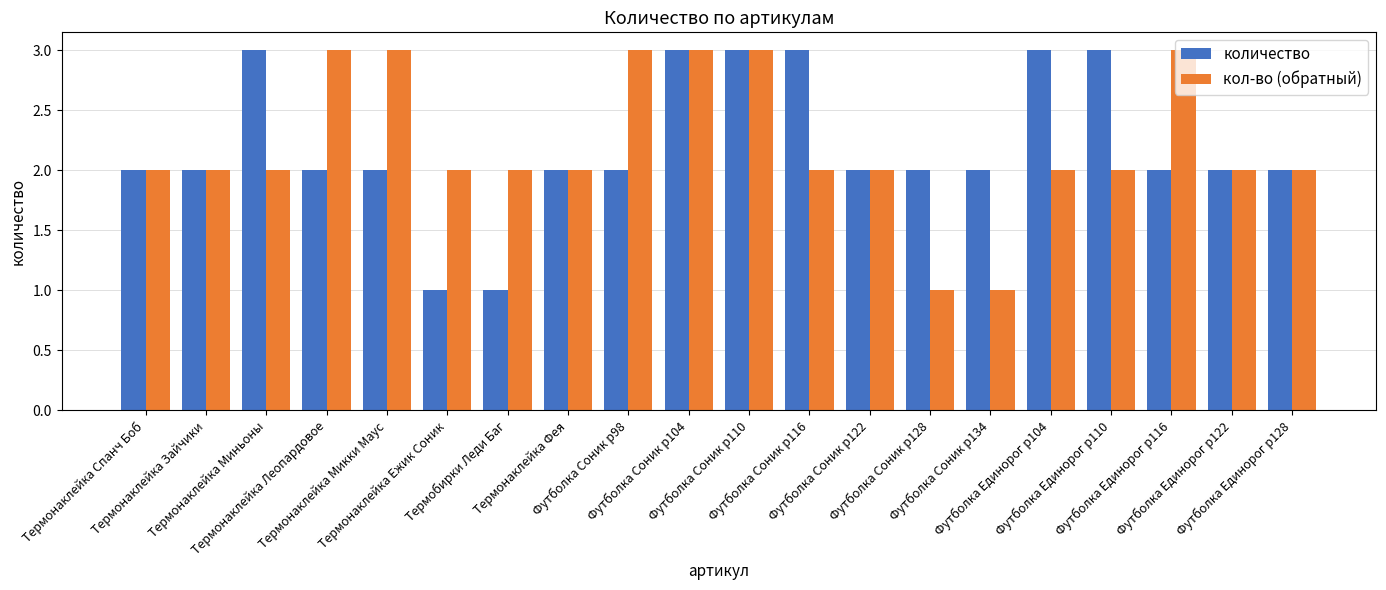

What is the highest value of the кол-во (обратный) series?

3